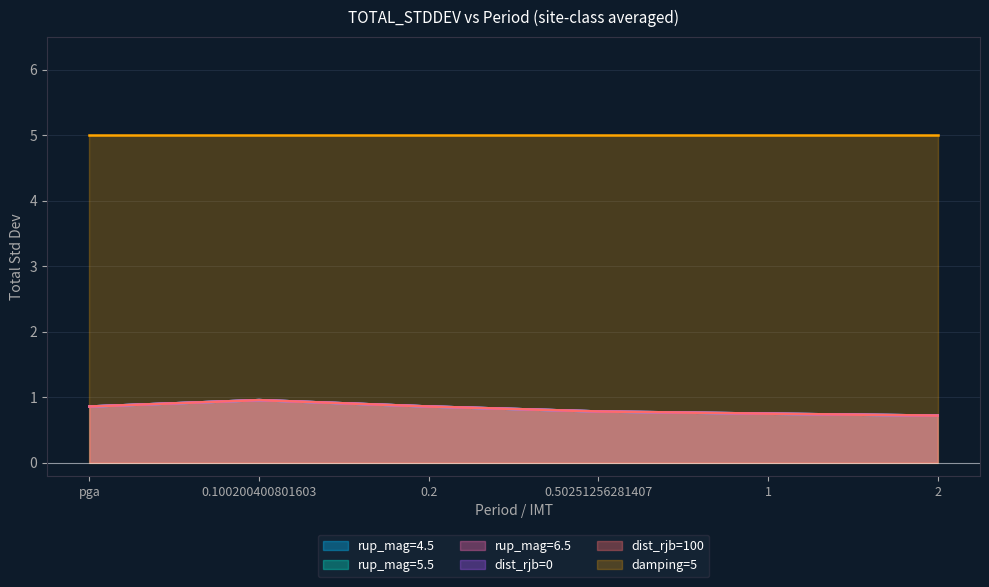

Does the chart have visible grid lines?

Yes